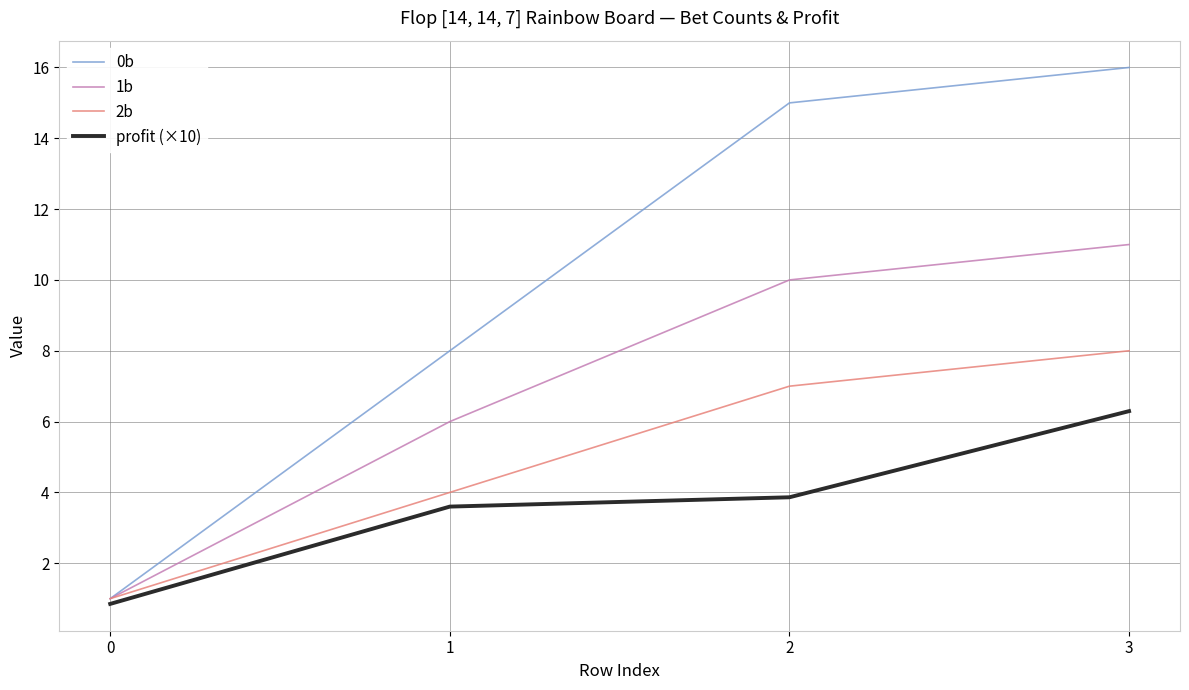

Rank the categories by profit (×10) value from highest to lowest.

3, 2, 1, 0